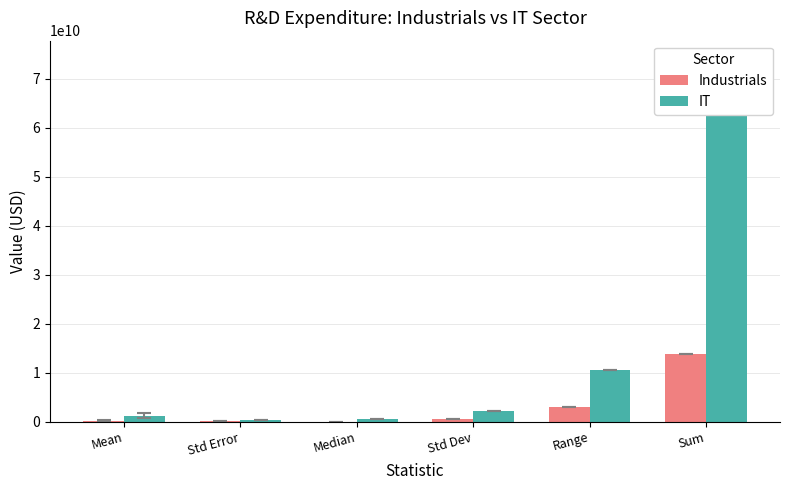

Between Range and Sum, which series saw the biggest shift?

IT